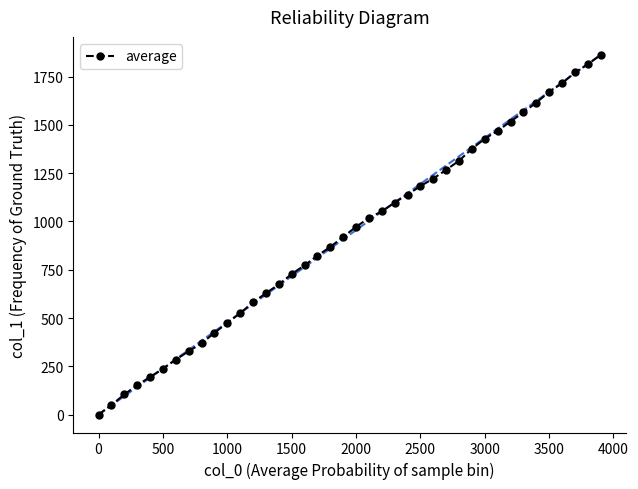

What is the greatest value displayed?

1862